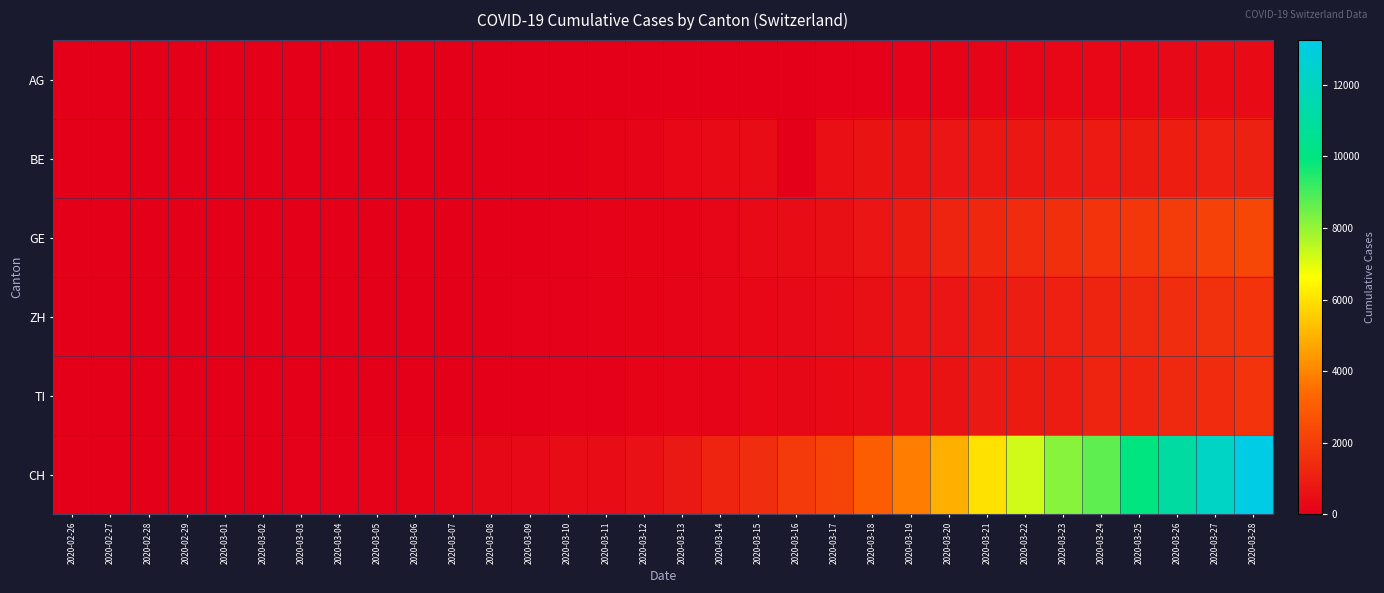

Reading right to left, what are all the values shown in this chart?

AG: 2020-03-28=407	2020-03-27=367	2020-03-26=318	2020-03-25=283	2020-03-24=245	2020-03-23=235	2020-03-22=223	2020-03-21=175	2020-03-20=134	2020-03-19=96	2020-03-18=69	2020-03-17=56	2020-03-16=43	2020-03-15=33	2020-03-14=30	2020-03-13=27	2020-03-12=20	2020-03-11=18	2020-03-10=15	2020-03-09=14	2020-03-08=14	2020-03-07=12	2020-03-06=11	2020-03-05=10	2020-03-04=7	2020-03-03=7	2020-03-02=4	2020-03-01=3	2020-02-29=1	2020-02-28=1	2020-02-27=1	2020-02-26=1
BE: 2020-03-28=1106	2020-03-27=1073	2020-03-26=1003	2020-03-25=909	2020-03-24=856	2020-03-23=826	2020-03-22=798	2020-03-21=767	2020-03-20=718	2020-03-19=660	2020-03-18=624	2020-03-17=532	2020-03-16=0	2020-03-15=418	2020-03-14=377	2020-03-13=282	2020-03-12=193	2020-03-11=123	2020-03-10=0	2020-03-09=34	2020-03-08=0	2020-03-07=17	2020-03-06=17	2020-03-05=6	2020-03-04=0	2020-03-03=4	2020-03-02=2	2020-03-01=0	2020-02-29=1	2020-02-28=0	2020-02-27=0	2020-02-26=0
GE: 2020-03-28=2321	2020-03-27=2160	2020-03-26=1959	2020-03-25=1820	2020-03-24=1703	2020-03-23=1549	2020-03-22=1445	2020-03-21=1307	2020-03-20=1139	2020-03-19=911	2020-03-18=701	2020-03-17=549	2020-03-16=425	2020-03-15=343	2020-03-14=224	2020-03-13=153	2020-03-12=112	2020-03-11=79	2020-03-10=59	2020-03-09=44	2020-03-08=42	2020-03-07=29	2020-03-06=20	2020-03-05=15	2020-03-04=13	2020-03-03=10	2020-03-02=9	2020-03-01=8	2020-02-29=4	2020-02-28=1	2020-02-27=1	2020-02-26=0
ZH: 2020-03-28=1688	2020-03-27=1614	2020-03-26=1488	2020-03-25=1356	2020-03-24=1212	2020-03-23=1066	2020-03-22=977	2020-03-21=918	2020-03-20=711	2020-03-19=679	2020-03-18=568	2020-03-17=429	2020-03-16=326	2020-03-15=250	2020-03-14=218	2020-03-13=163	2020-03-12=140	2020-03-11=101	2020-03-10=75	2020-03-09=62	2020-03-08=49	2020-03-07=40	2020-03-06=34	2020-03-05=29	2020-03-04=23	2020-03-03=19	2020-03-02=13	2020-03-01=12	2020-02-29=10	2020-02-28=9	2020-02-27=5	2020-02-26=0
TI: 2020-03-28=1688	2020-03-27=1401	2020-03-26=1354	2020-03-25=1209	2020-03-24=1162	2020-03-23=945	2020-03-22=916	2020-03-21=849	2020-03-20=638	2020-03-19=511	2020-03-18=426	2020-03-17=368	2020-03-16=293	2020-03-15=265	2020-03-14=206	2020-03-13=163	2020-03-12=108	2020-03-11=75	2020-03-10=61	2020-03-09=49	2020-03-08=41	2020-03-07=28	2020-03-06=25	2020-03-05=13	2020-03-04=8	2020-03-03=4	2020-03-02=2	2020-03-01=2	2020-02-29=1	2020-02-28=1	2020-02-27=1	2020-02-26=0
CH: 2020-03-28=13251	2020-03-27=12184	2020-03-26=11048	2020-03-25=9923	2020-03-24=8707	2020-03-23=8173	2020-03-22=7224	2020-03-21=5989	2020-03-20=4917	2020-03-19=3825	2020-03-18=3047	2020-03-17=2219	2020-03-16=1913	2020-03-15=1493	2020-03-14=1156	2020-03-13=838	2020-03-12=595	2020-03-11=435	2020-03-10=420	2020-03-09=336	2020-03-08=287	2020-03-07=223	2020-03-06=146	2020-03-05=100	2020-03-04=70	2020-03-03=56	2020-03-02=38	2020-03-01=31	2020-02-29=19	2020-02-28=9	2020-02-27=5	2020-02-26=0